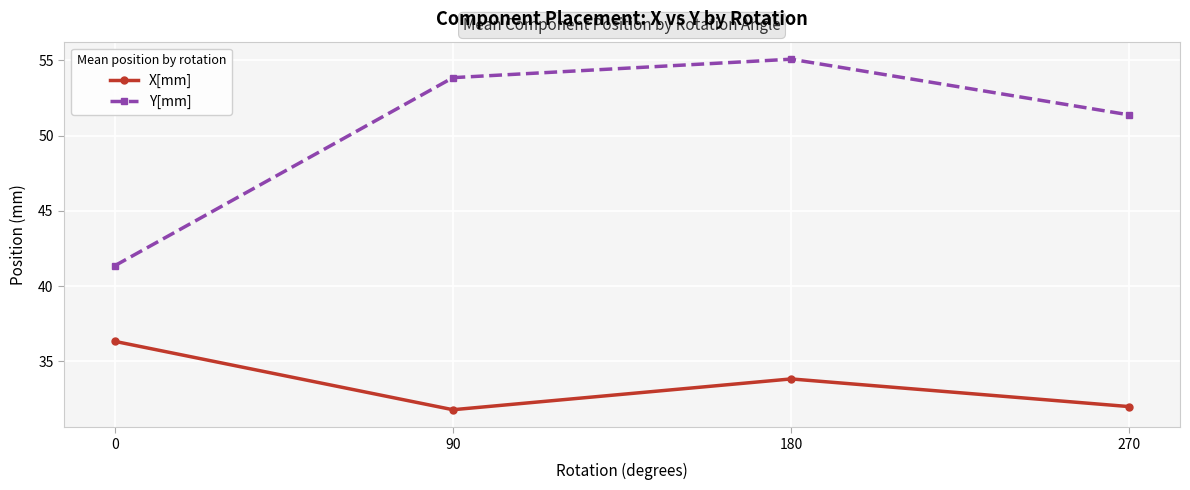

The value of X[mm] at 180 is 33.8. True or false?

True